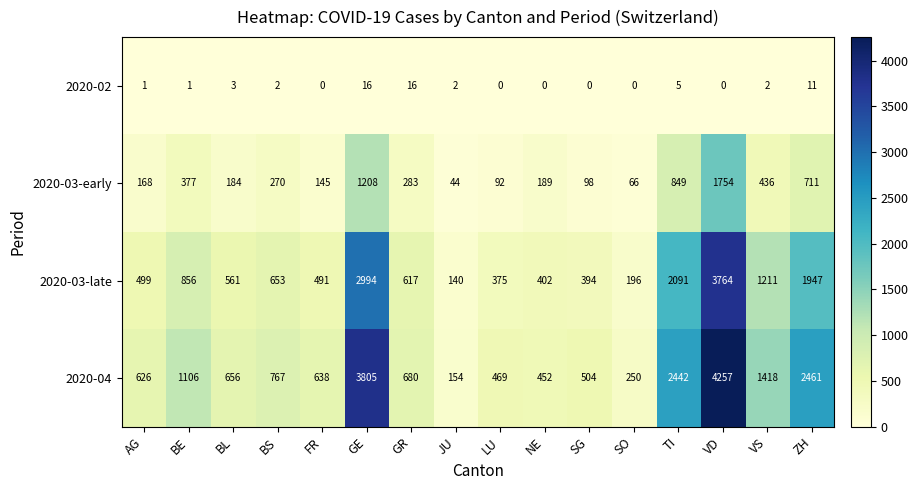

Rank the categories by 2020-04 value from lowest to highest.

JU, SO, NE, LU, SG, AG, FR, BL, GR, BS, BE, VS, TI, ZH, GE, VD